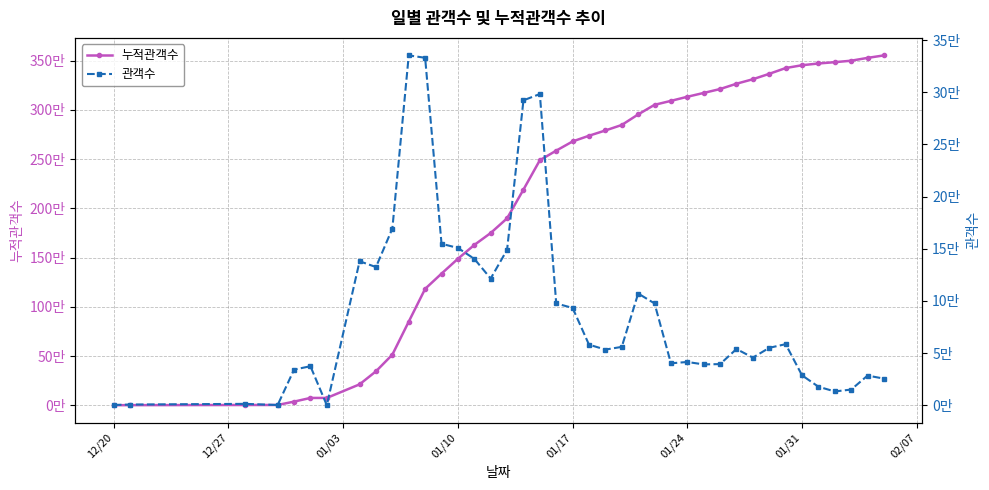

How many lines are shown in the chart?

2